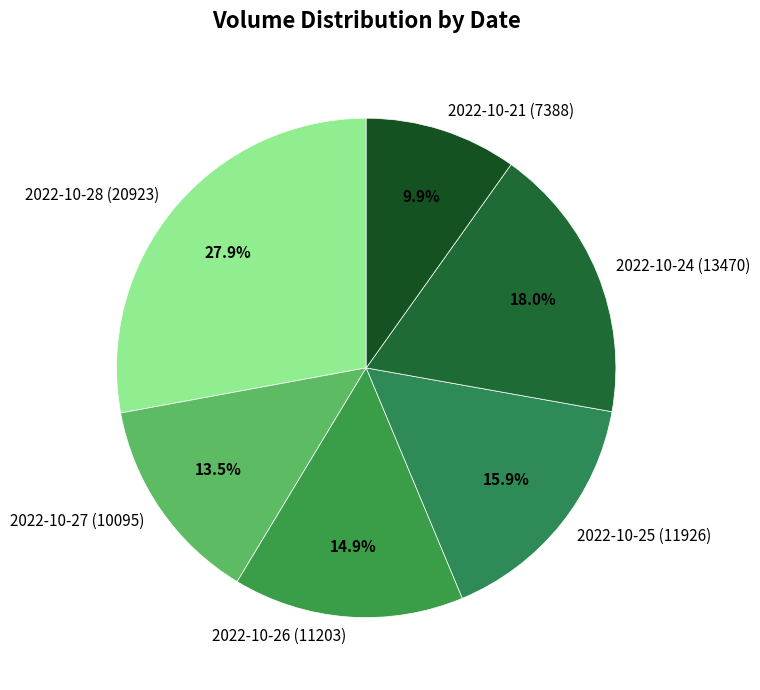

To the nearest percent, what percentage of the pie is 2022-10-28 (20923)?

28%